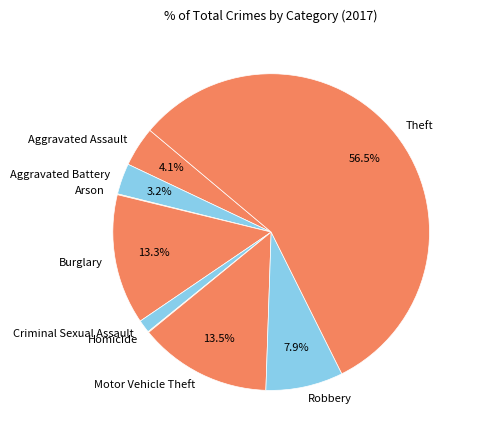

Does Criminal Sexual Assault represent more than half of the total?

No